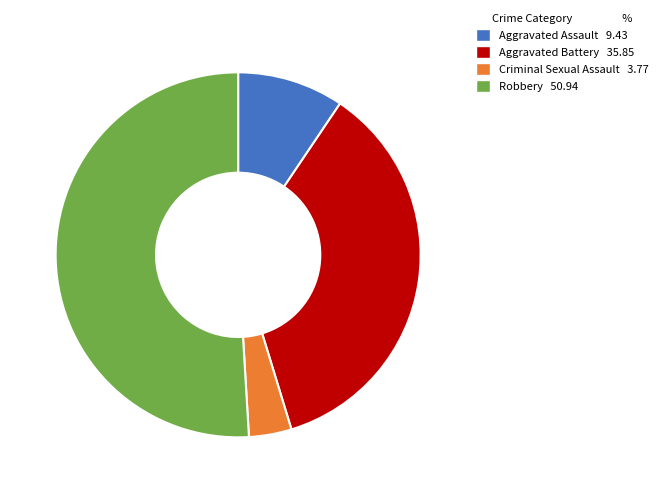

Combined, do Aggravated Battery 35.85 and Criminal Sexual Assault 3.77 account for over 50%?

No